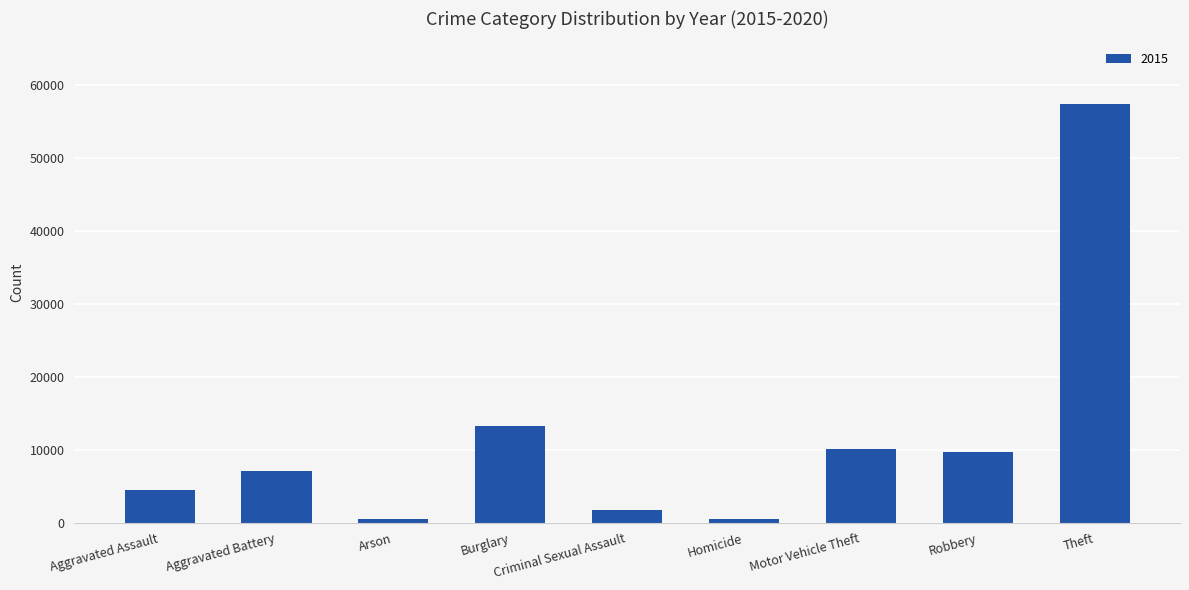

What is the sum of all values?

104388